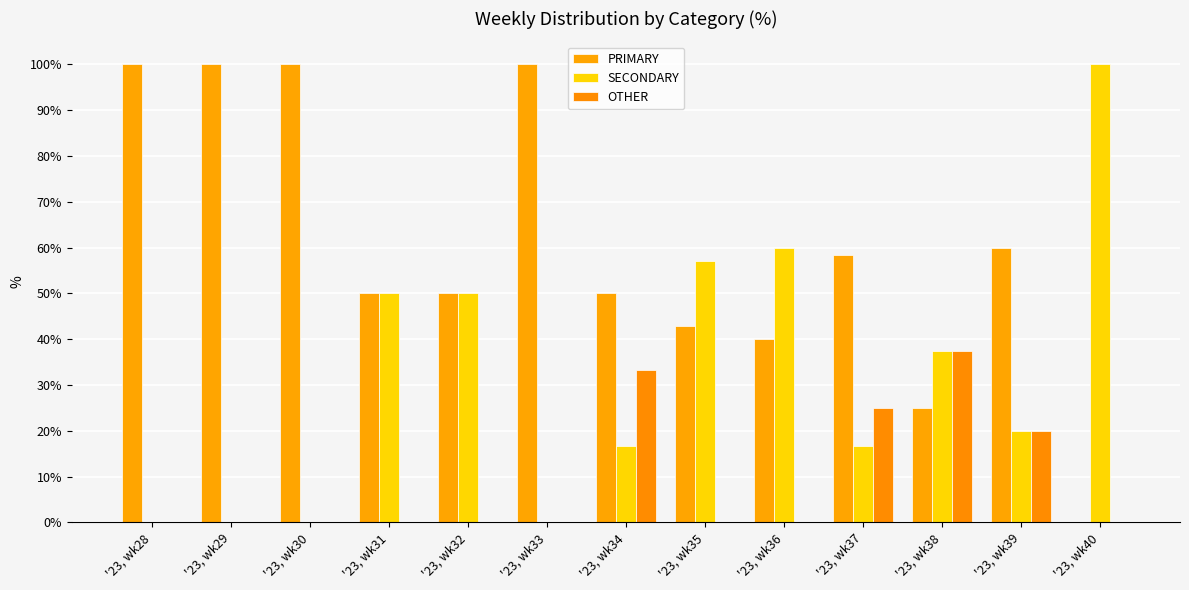

At how many categories does at least one series exceed 43?

12